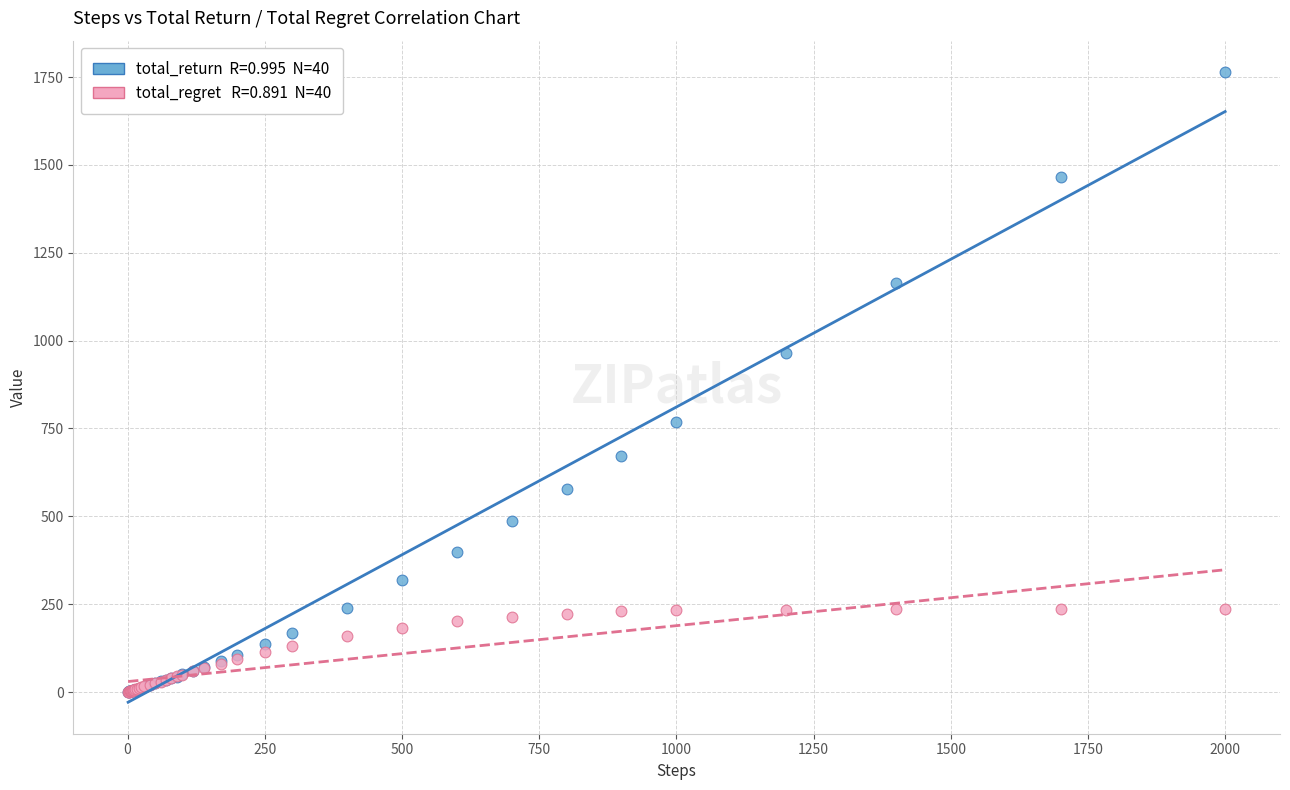

Across all series, what Y value is closest to 882?

965.3